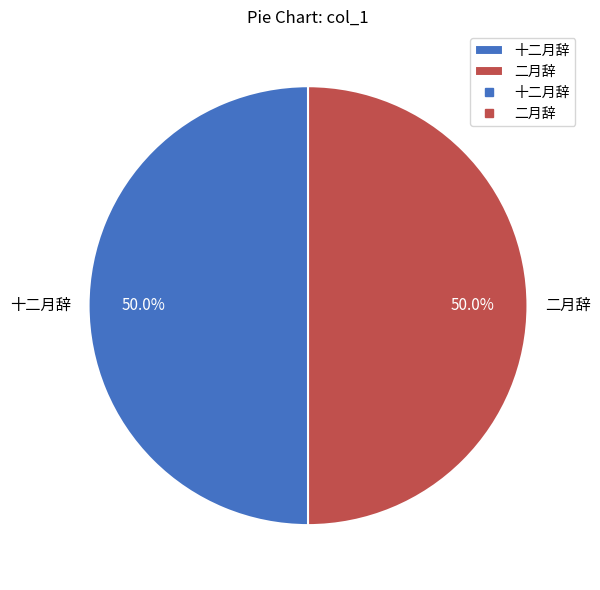

True or false: 十二月辞 accounts for 61% of the total.

False